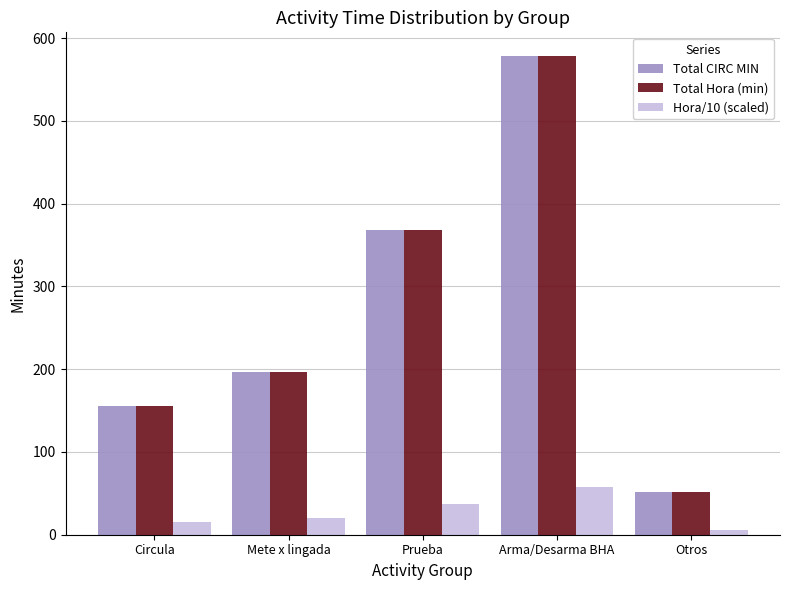

What is the difference between the Total CIRC MIN values at Mete x lingada and Otros?

144.0